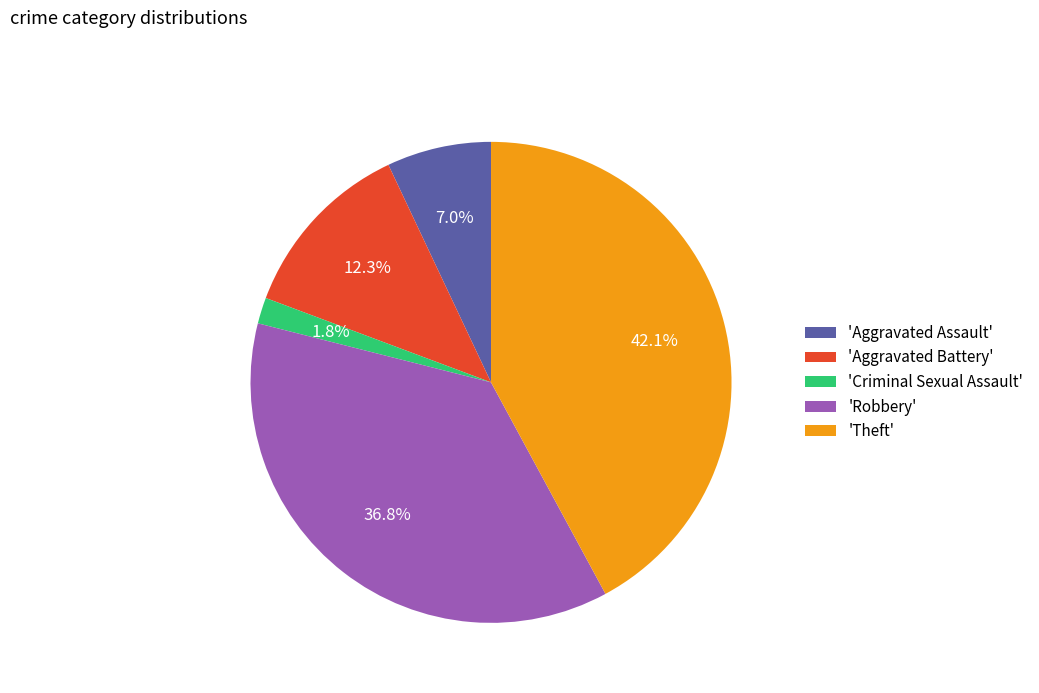

Does any single category account for the majority?

No